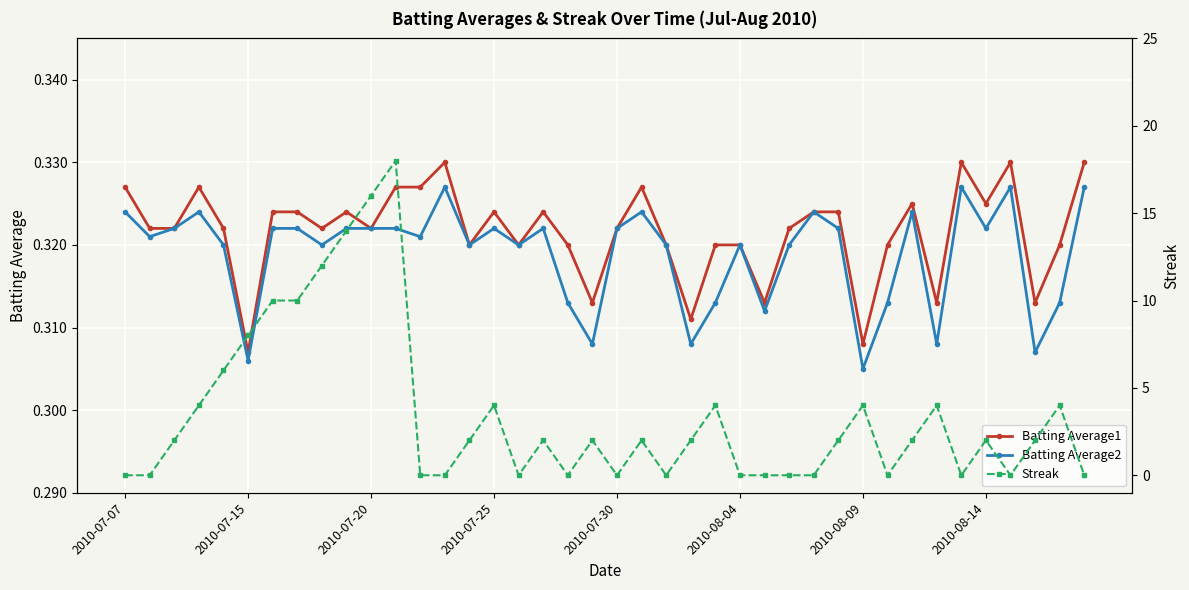

How many Batting Average2 values are between 0 and 1?

40